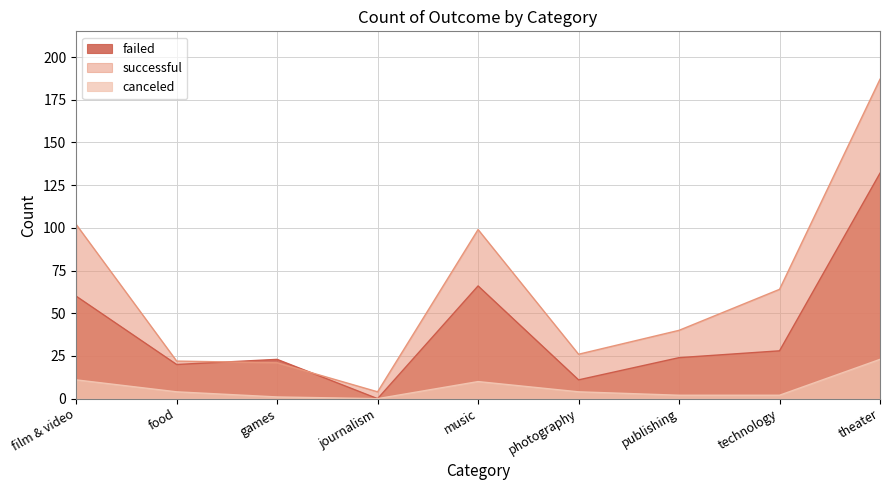

Where is the first local maximum for failed?

games